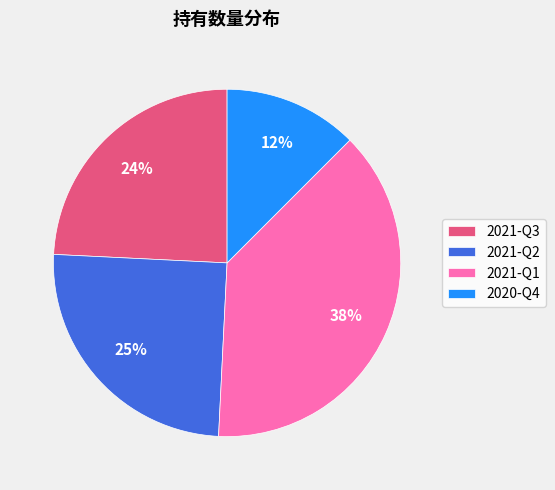

To the nearest percent, what is the difference between the 2021-Q1 and 2020-Q4 slice percentages?

26%